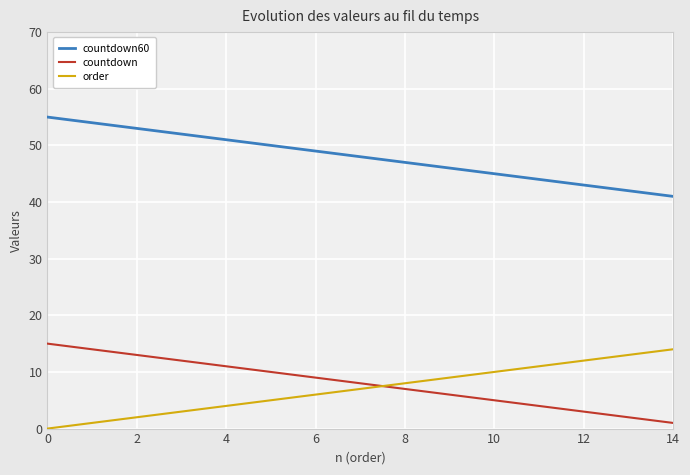

True or false: countdown60 and countdown cross at least once.

False